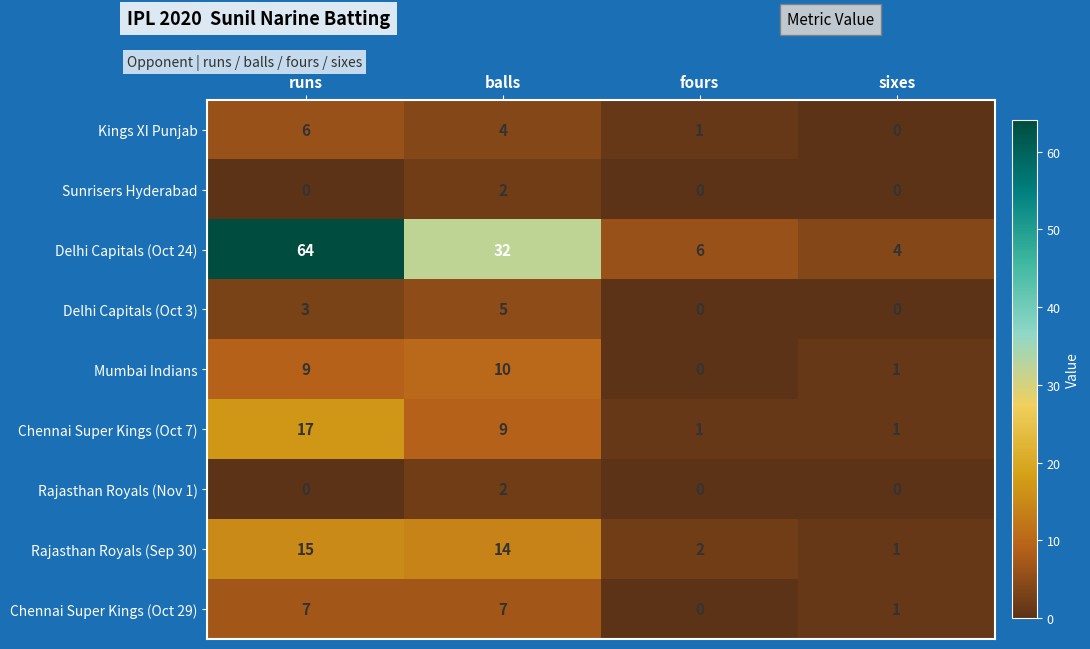

What is the sum of all Rajasthan Royals (Sep 30) values?

32